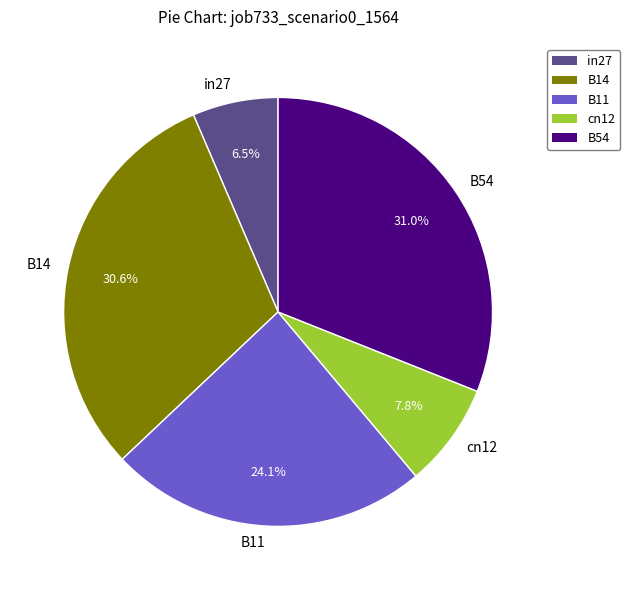

To the nearest percent, what portion does B11 represent?

24%